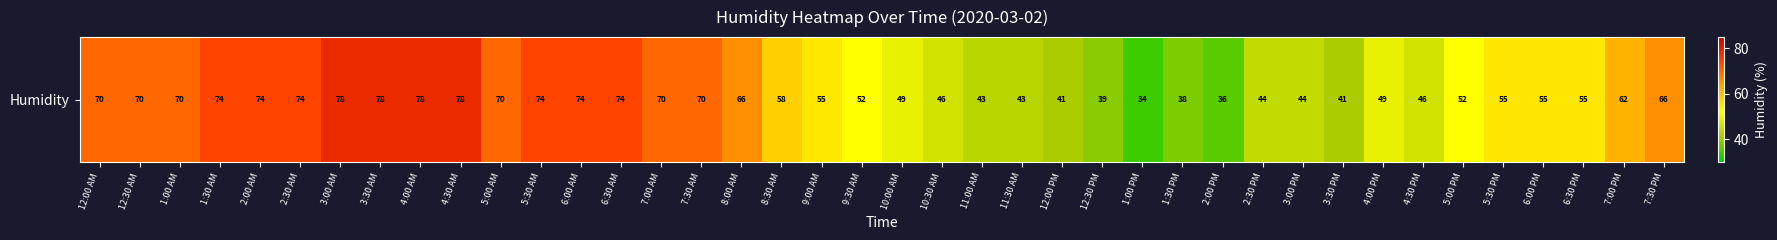

What is the difference between the maximum and minimum values?

44